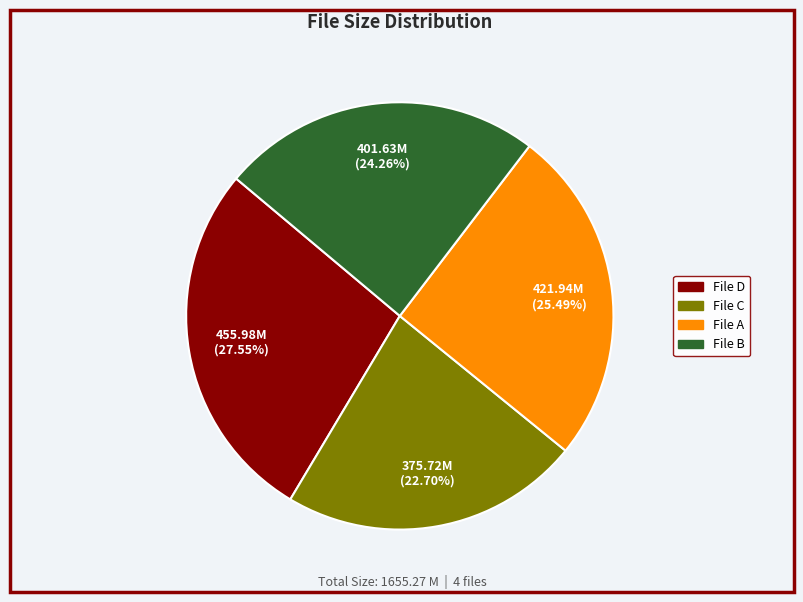

Is there a majority slice in this chart?

No